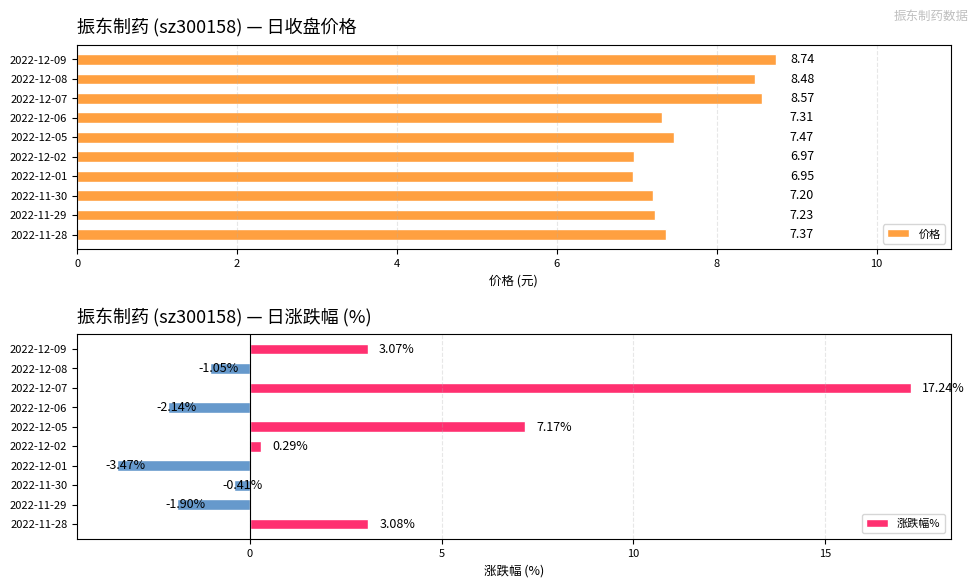

What is the sum of all 价格 values?

76.3